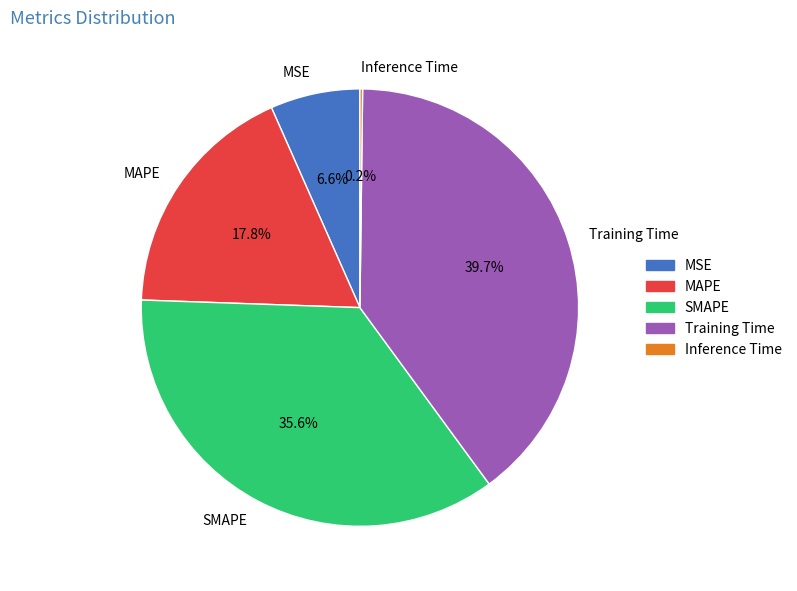

To the nearest percent, what is the combined percentage of MSE and SMAPE?

42%